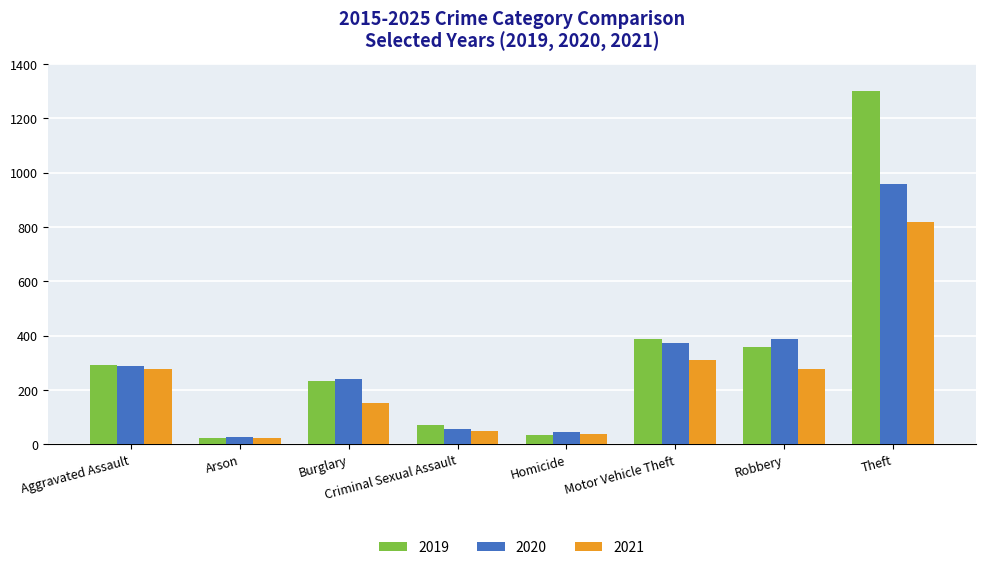

The value of 2021 at Theft is 403. True or false?

False